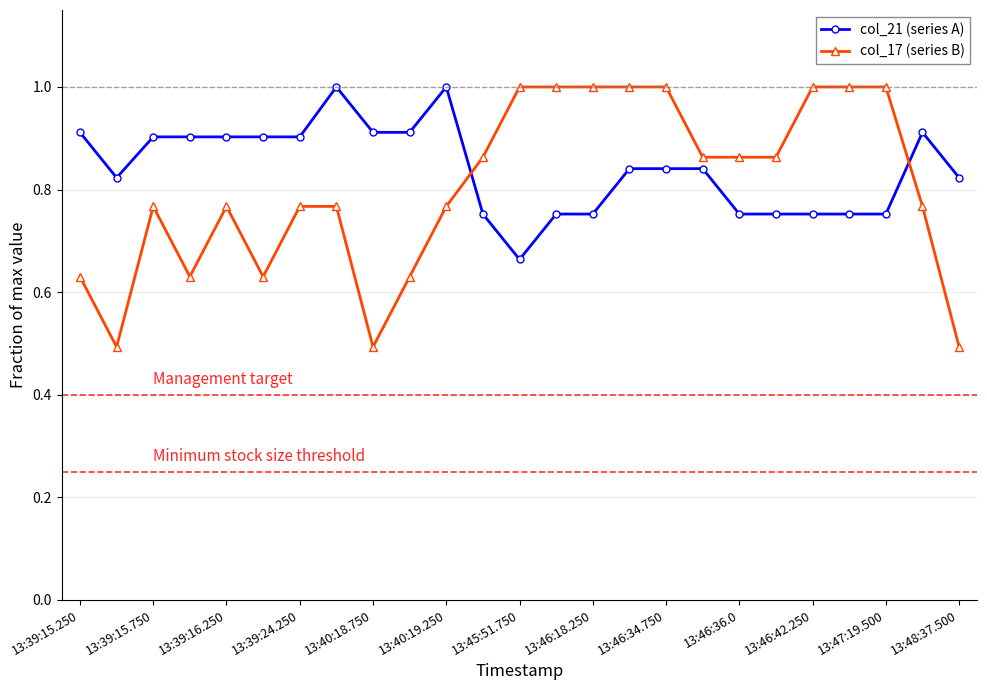

Which series has the widest spread of values?

col_17 (series B)